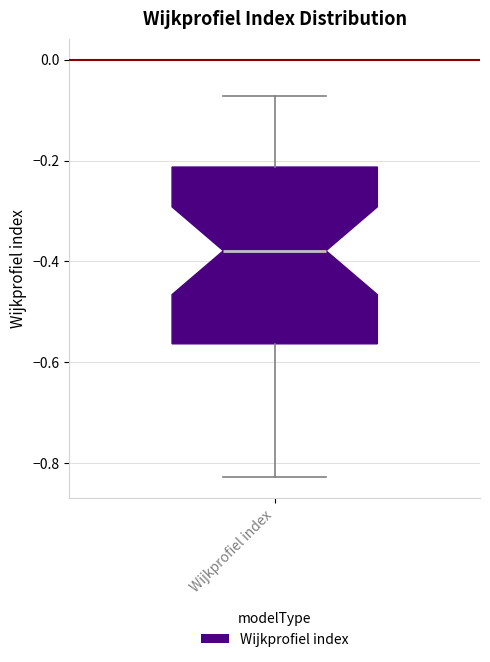

Transcribe this box plot: give where the median line is, the range the box spans, and where the two whiskers end, as read against the y-axis. The values are not printed on the chart, so give them approximately, as read against the axis.

median -0.38, box -0.56 to -0.22, whiskers -0.82 to -0.08